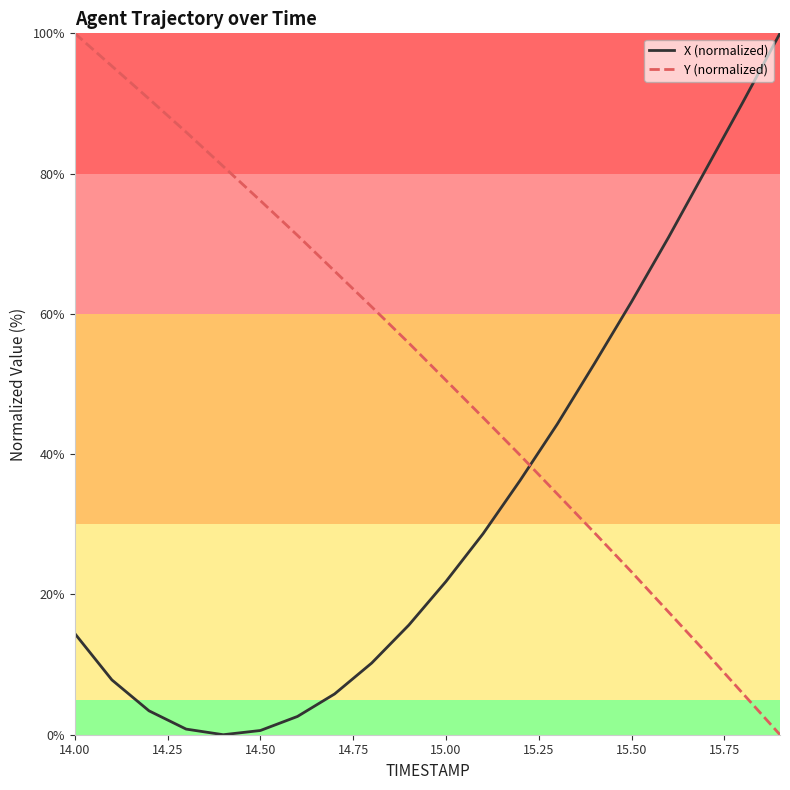

What is the maximum value for X (normalized)?

100.0